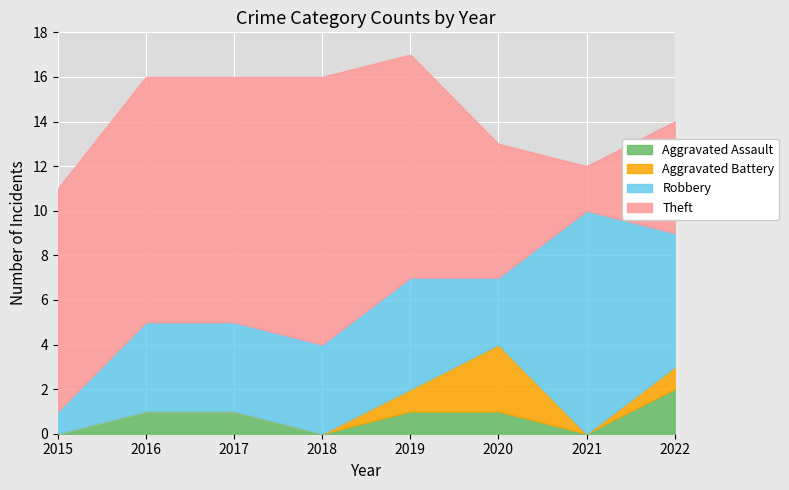

Where does the Aggravated Assault series first go above 1?

2022